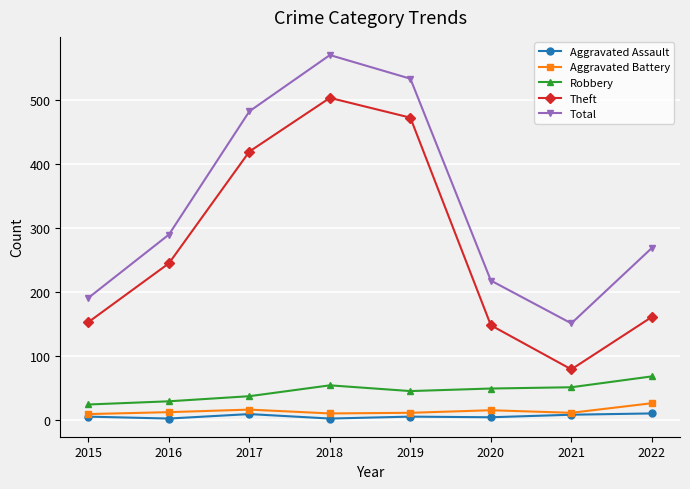

What is the minimum value shown in the chart?

2